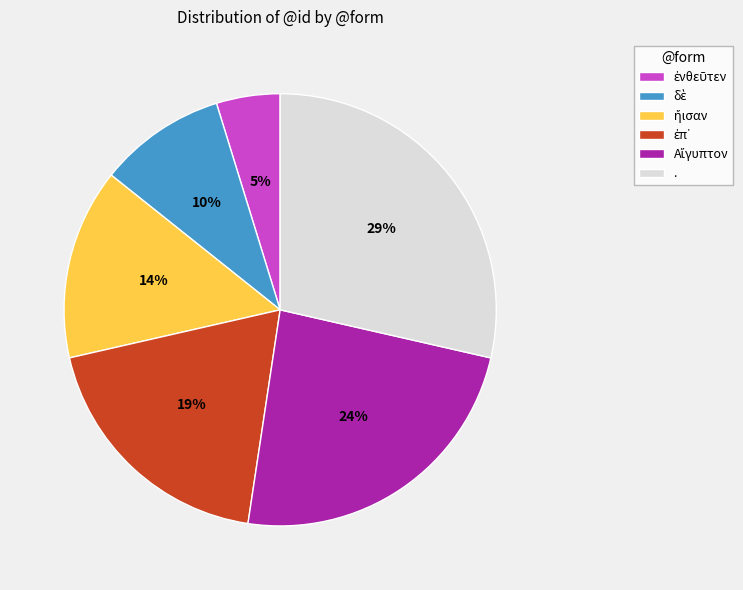

Which slice is the largest?

.